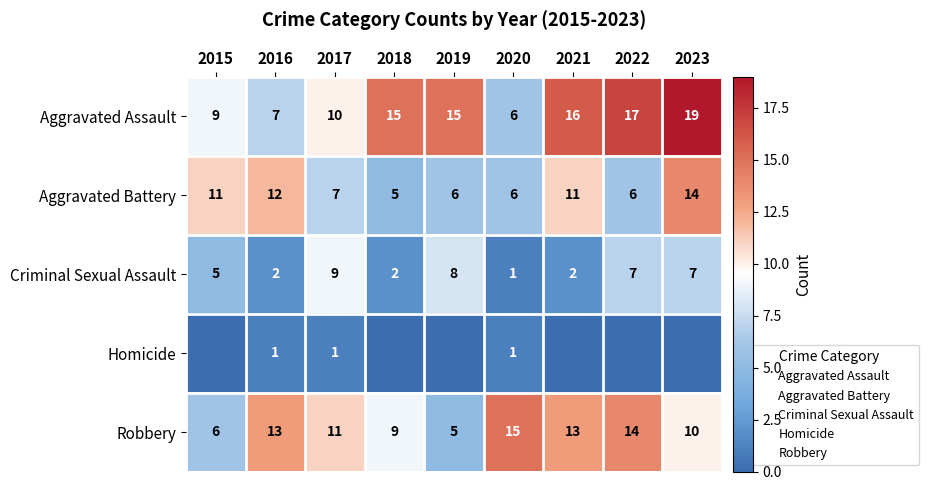

Is the value of Aggravated Battery at 2016 greater than the value of Criminal Sexual Assault at 2023?

Yes